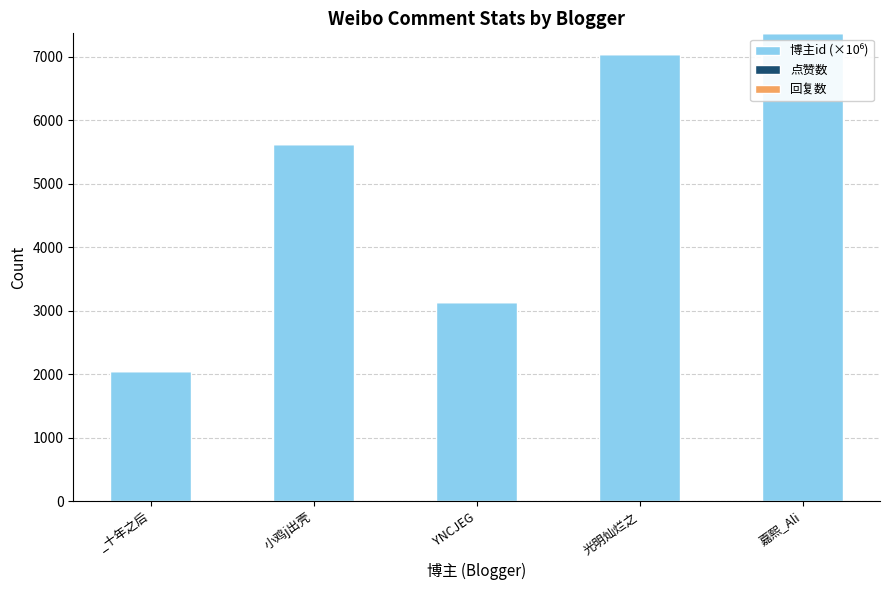

Which category has the highest value across all series?

嘉熙_Ali